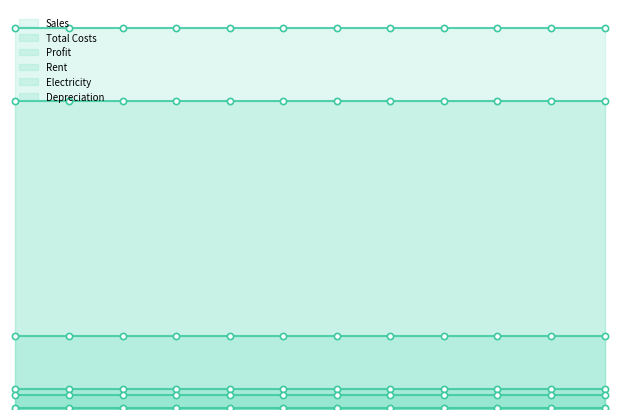

Is the value of Profit at M5 greater than the value of Depreciation at M7?

Yes